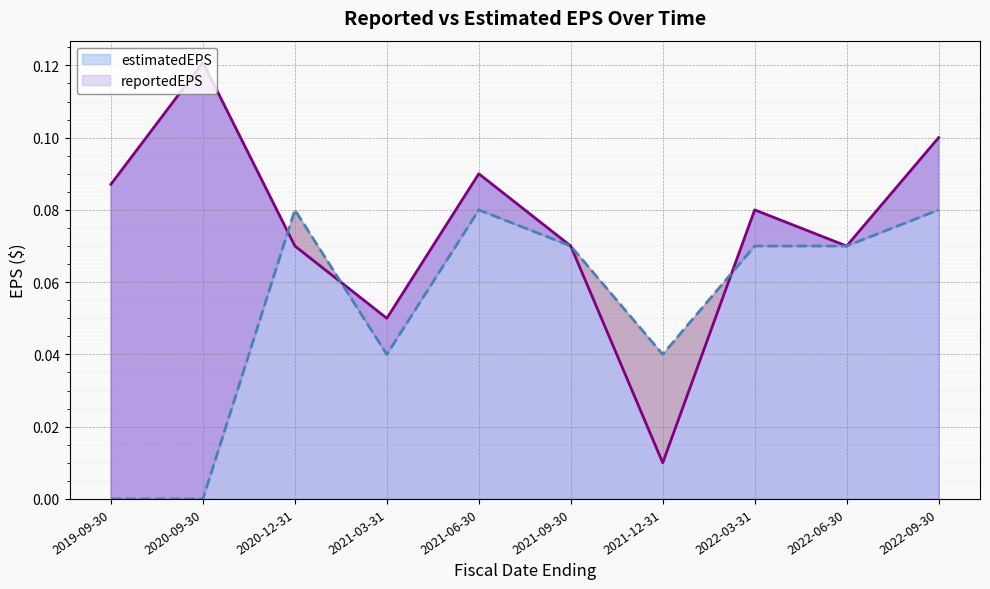

Between 2022-09-30 and 2020-12-31, which is larger?

2022-09-30